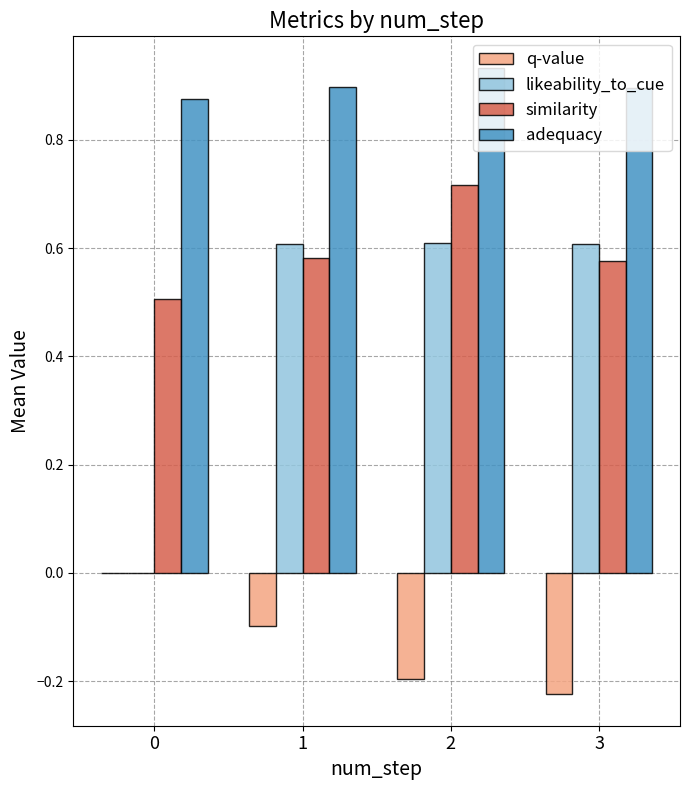

Count the q-value values in the range 0 to 1.

1